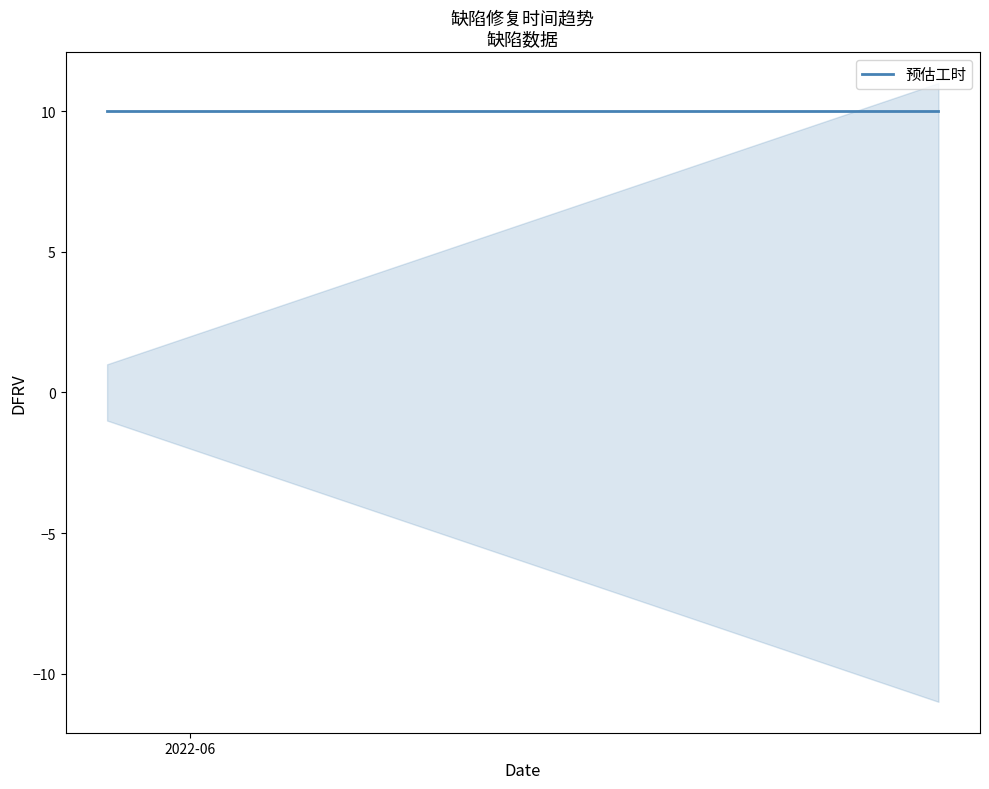

At which category is the sum across all series the highest?

2022-06-10